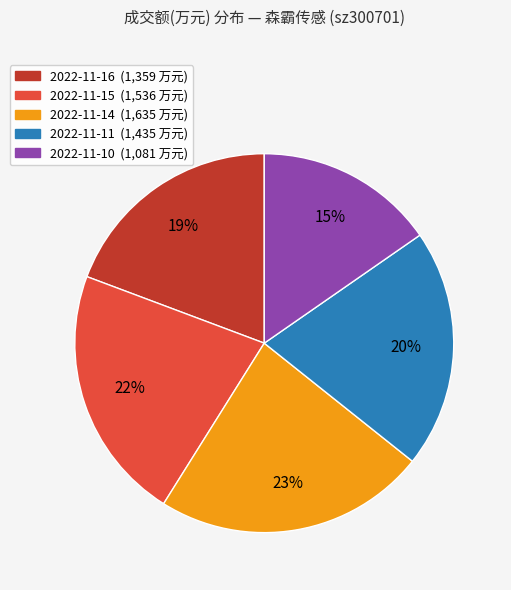

Count the number of slices in the pie.

5